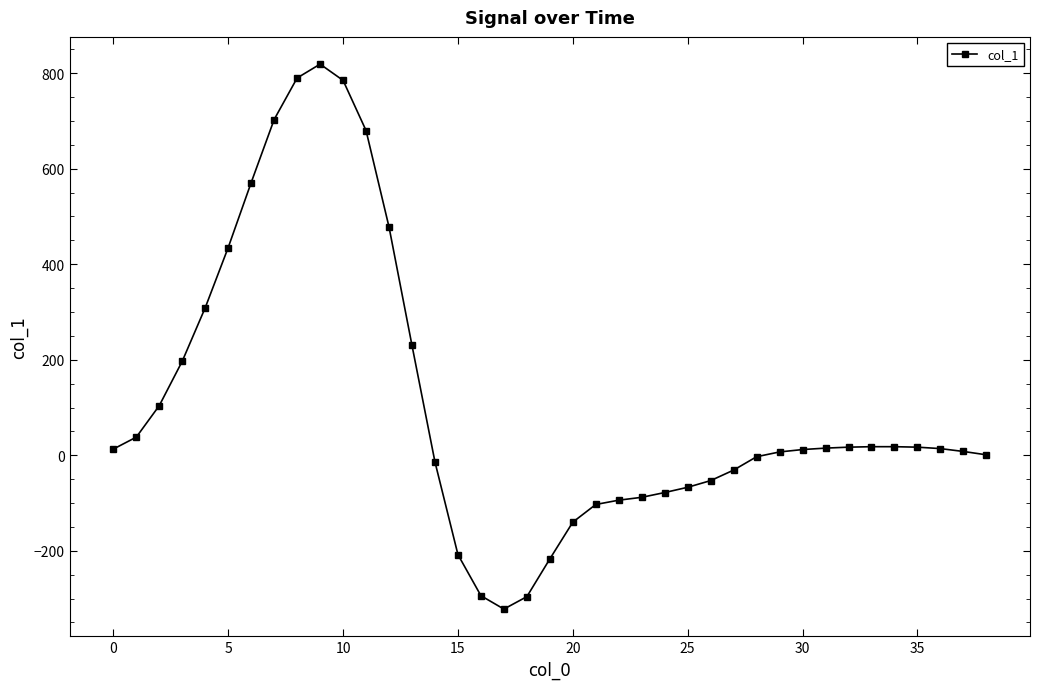

What is the minimum value shown in the chart?

-322